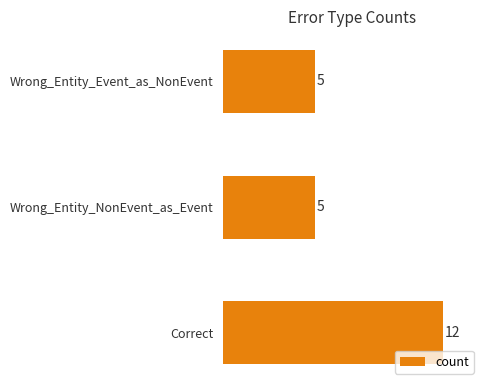

Does the chart contain any negative values?

No